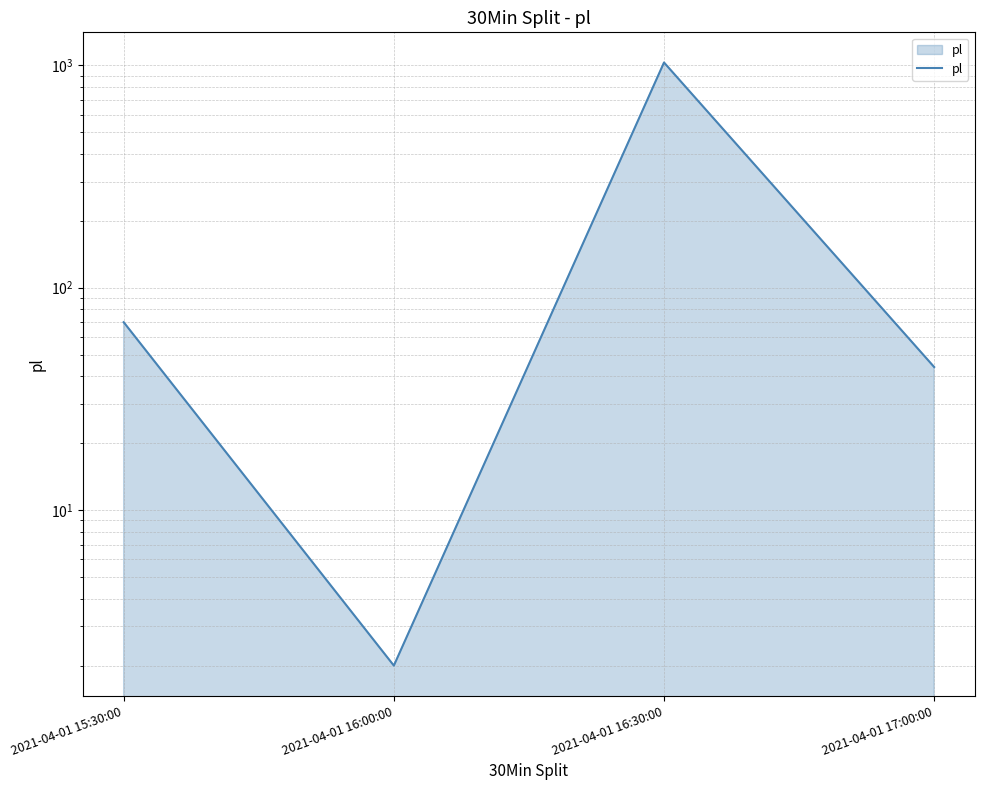

Which has a higher value, 2021-04-01 16:00:00 or 2021-04-01 17:00:00?

2021-04-01 17:00:00